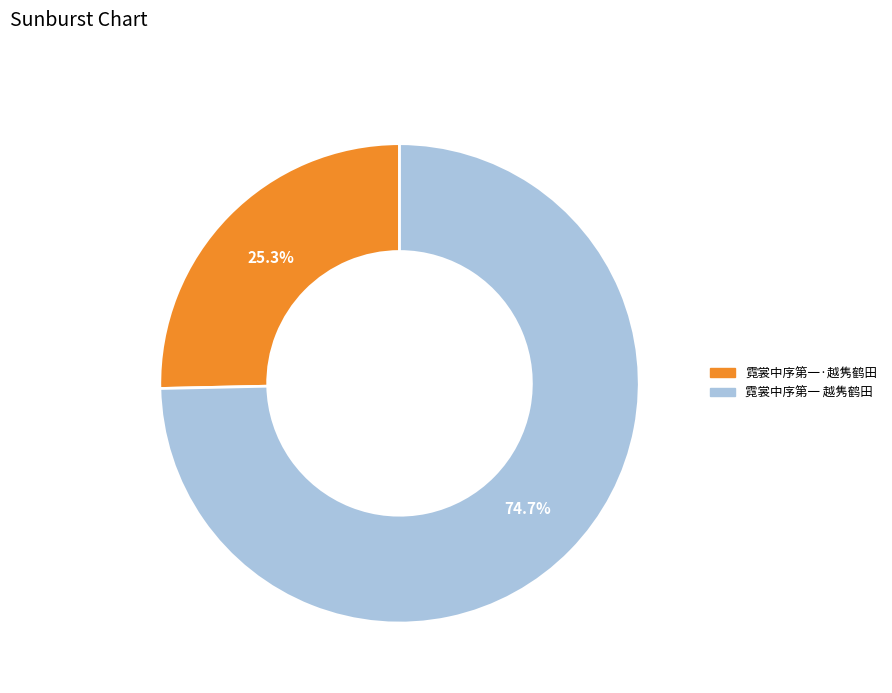

To the nearest percent, what portion does 霓裳中序第一 越隽鹤田 represent?

75%